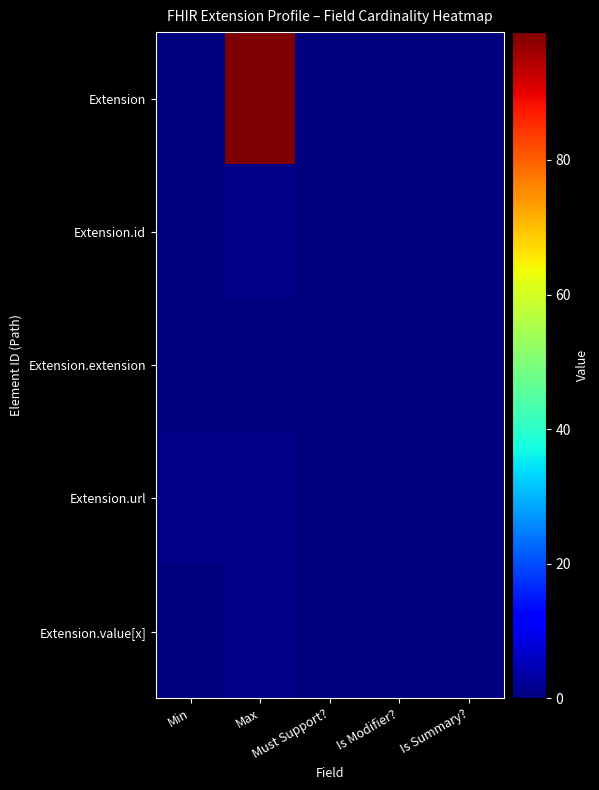

At which category is the sum across all series the highest?

Max